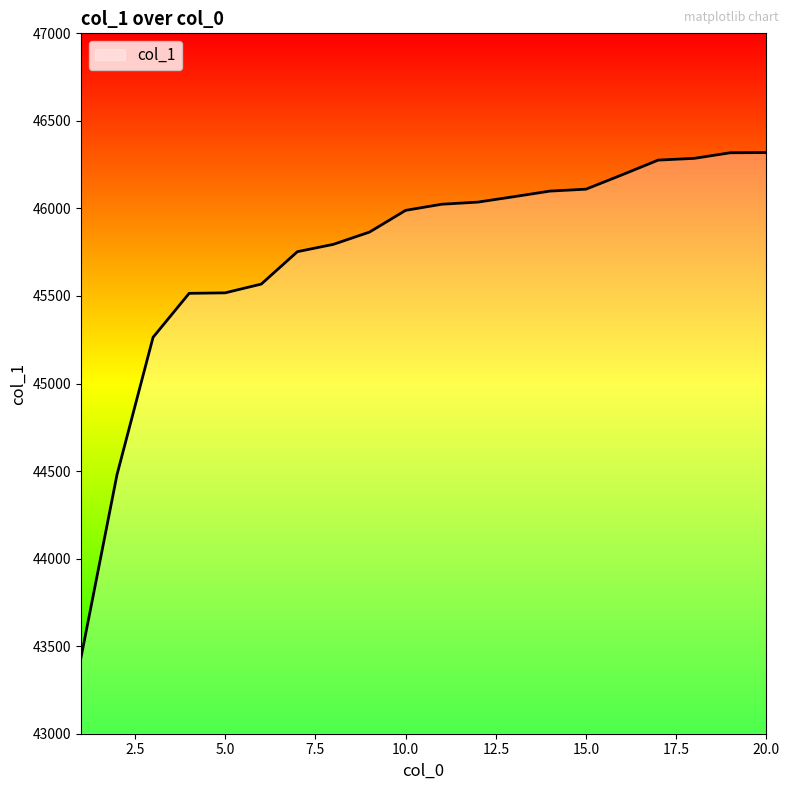

What is the minimum value shown in the chart?

43432